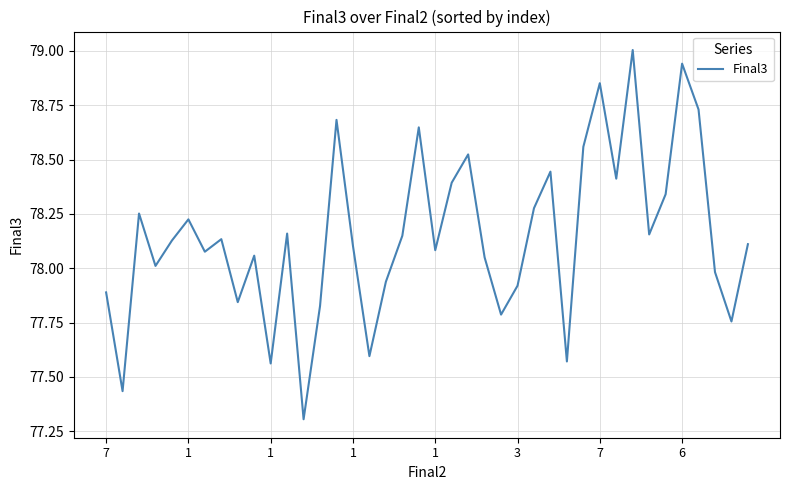

What is the minimum value shown in the chart?

77.3